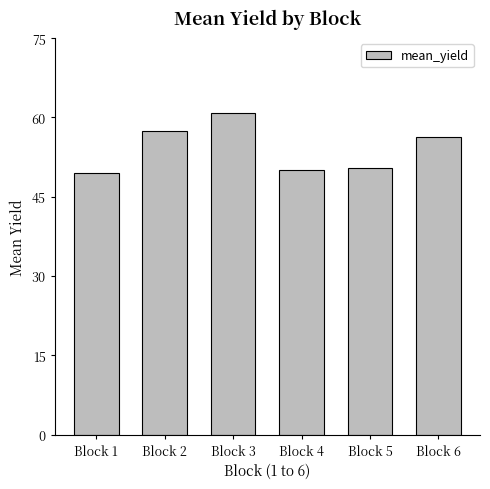

The chart shows a value of 30.7 at Block 3. True or false?

False